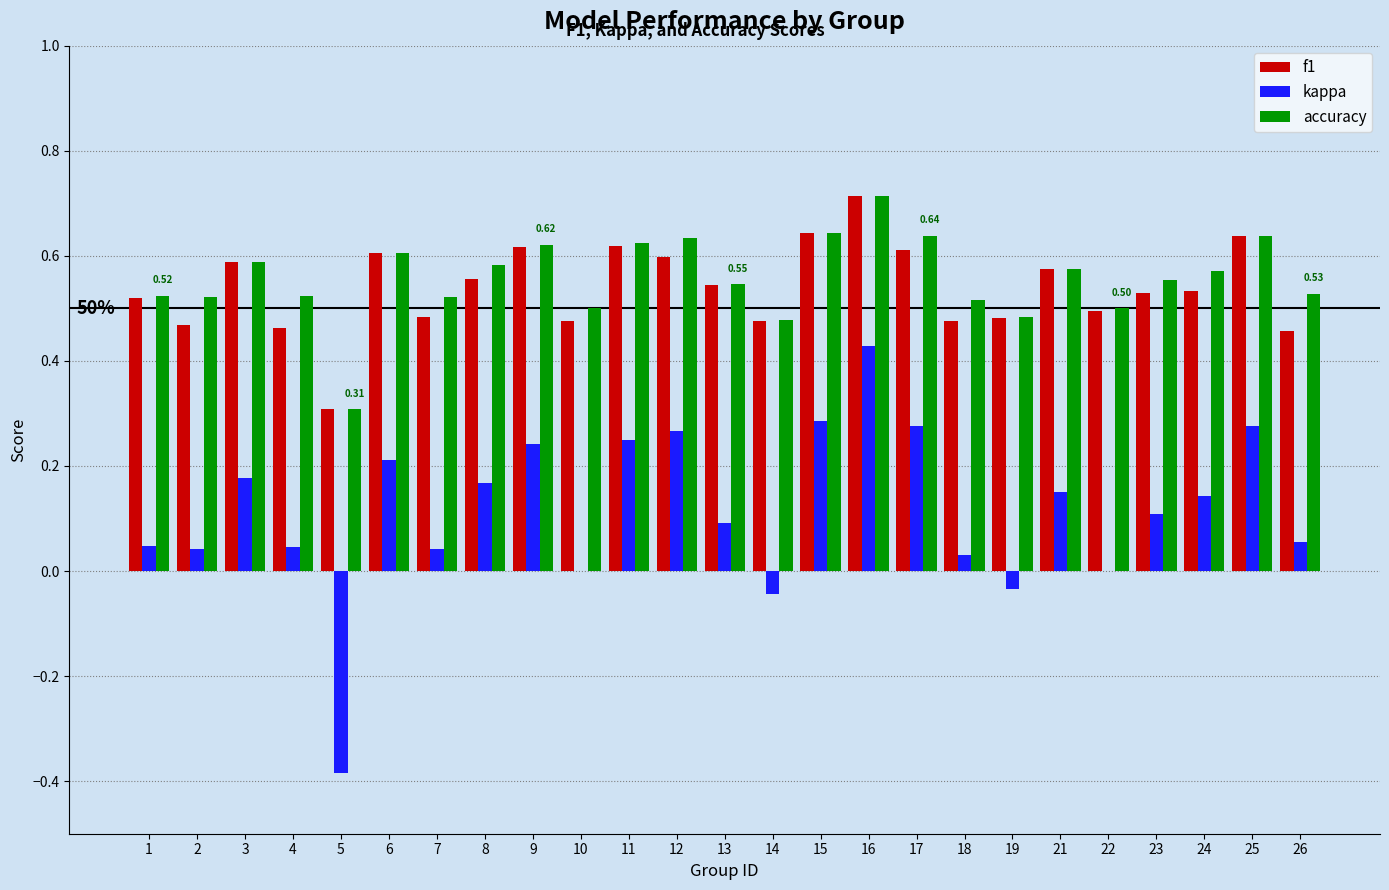

What is the sum of all accuracy values?

13.9